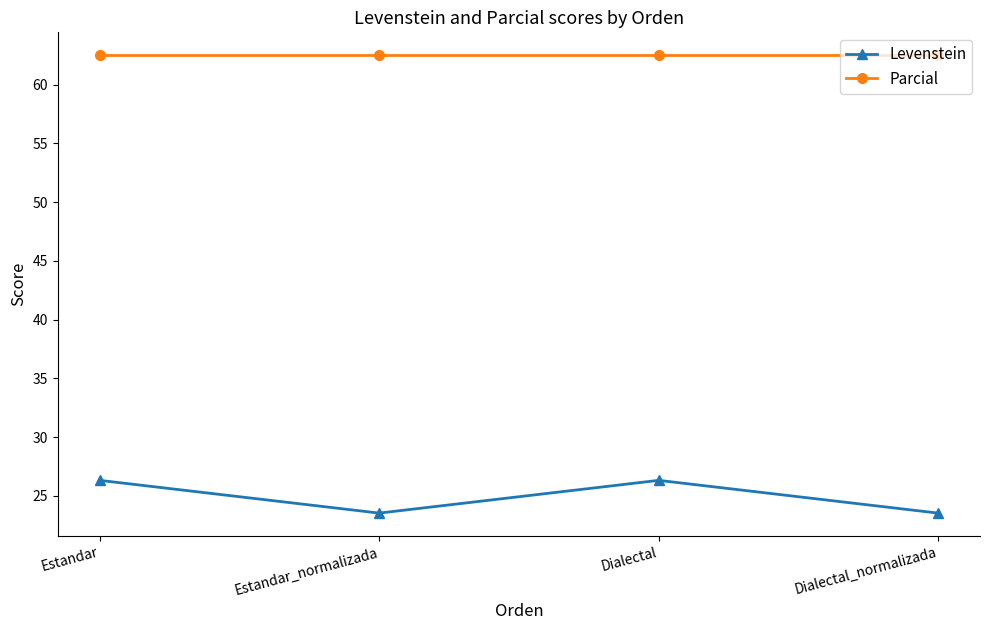

Does the chart have visible grid lines?

No